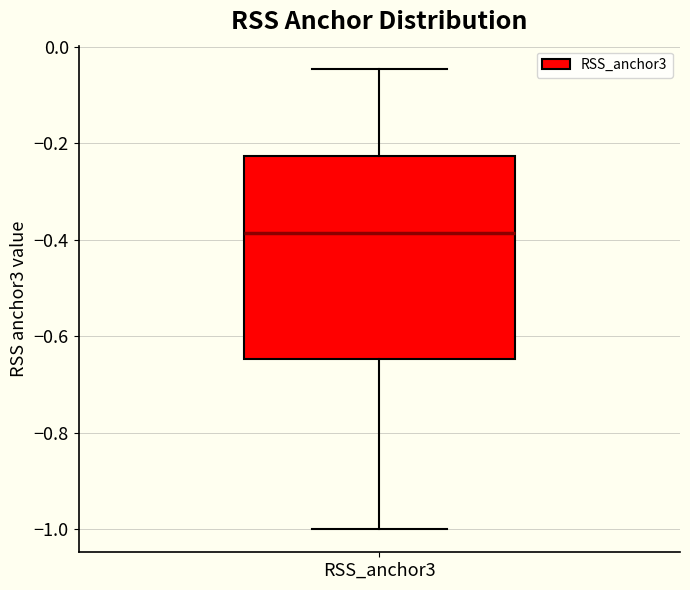

Where is the upper edge of the box for RSS_anchor3 on the y-axis? The values are not printed on the chart, so give them approximately, as read against the axis.

-0.22